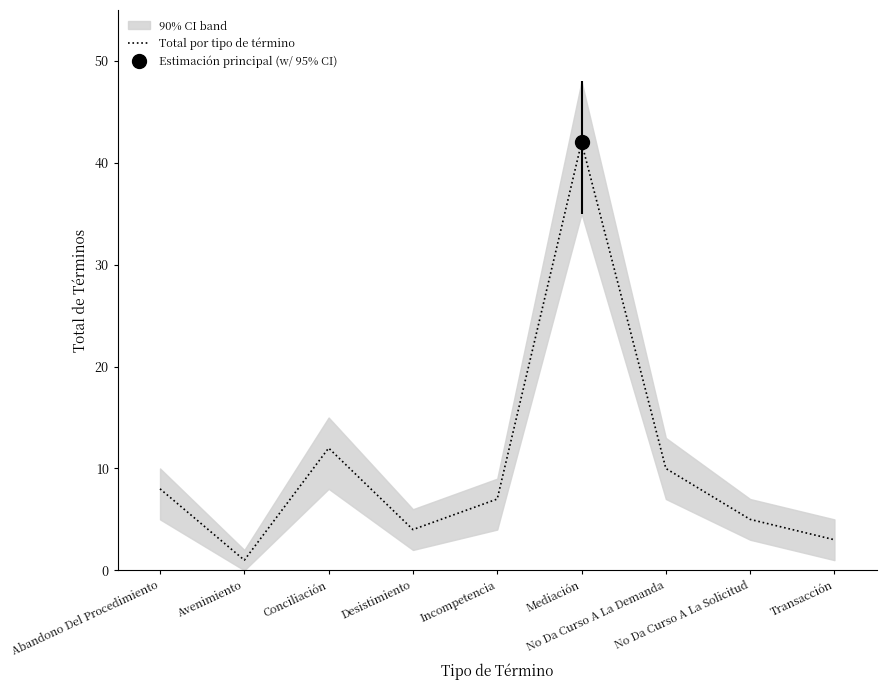

Is it true that the value at No Da Curso A La Solicitud is 1?

False